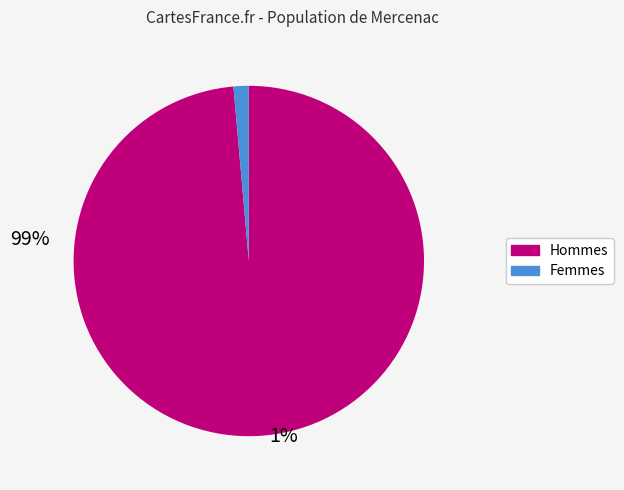

Does any single category account for the majority?

Yes